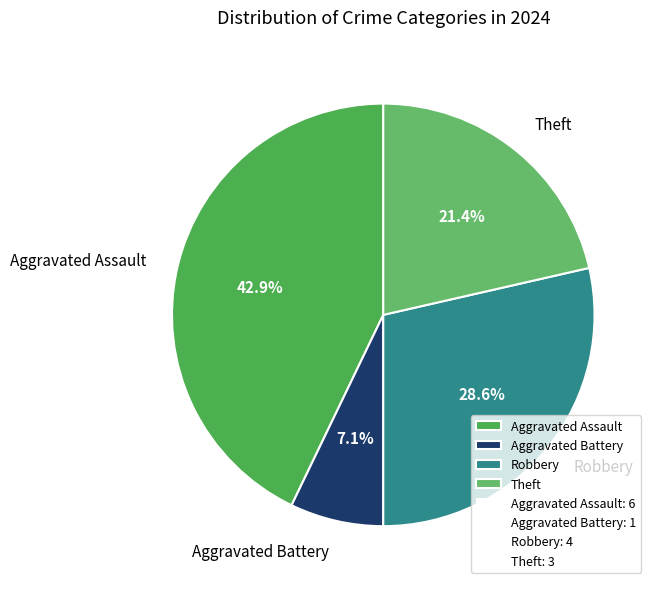

To the nearest percent, what is the difference between the largest and smallest slice percentages?

36%